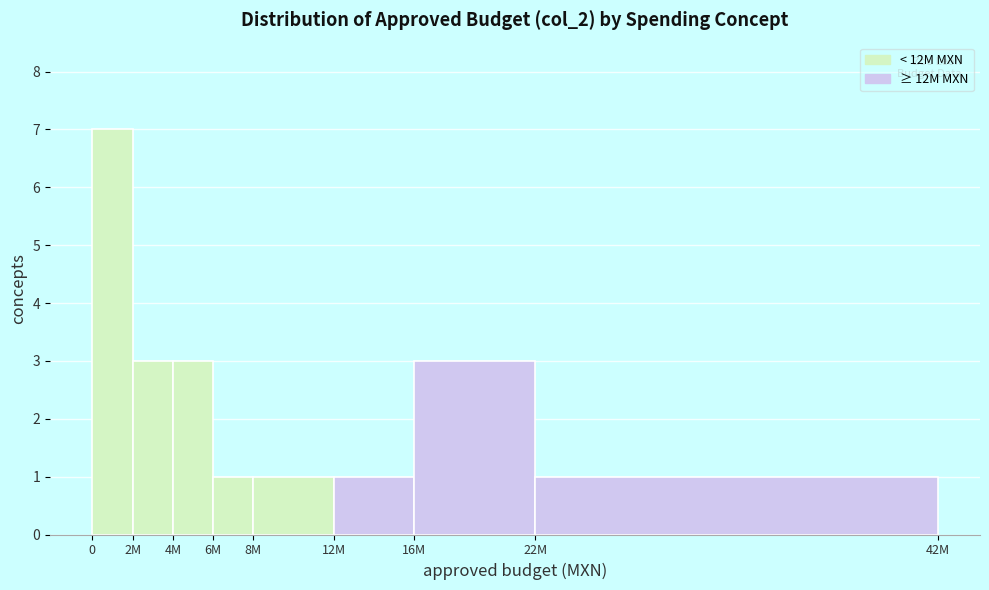

Reading right to left, transcribe all the data shown in this chart.

22M=1	16M=3	12M=1	8M=1	6M=1	4M=3	2M=3	0=7